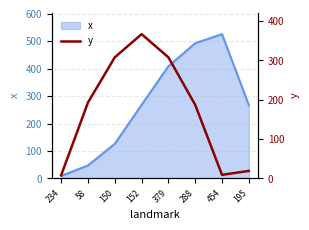

At which label does x reach its peak?

454